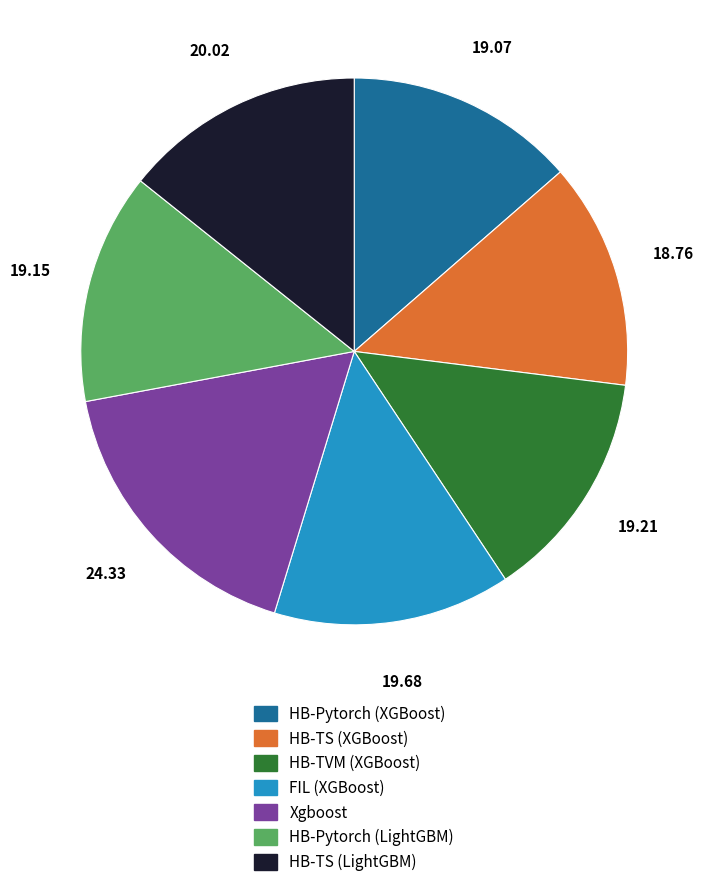

Does HB-Pytorch (LightGBM) represent more than half of the total?

No